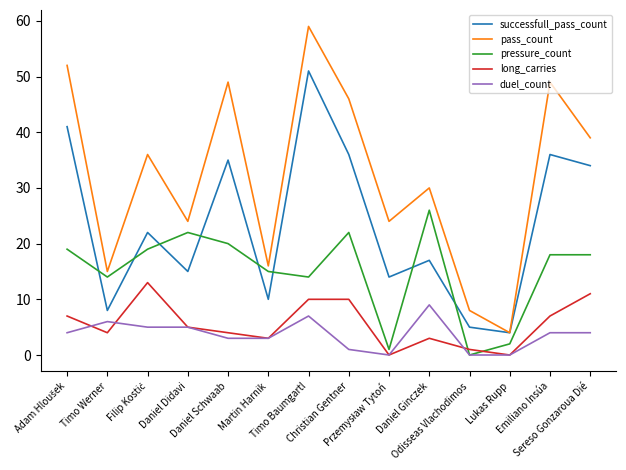

What is the maximum value for duel_count?

9